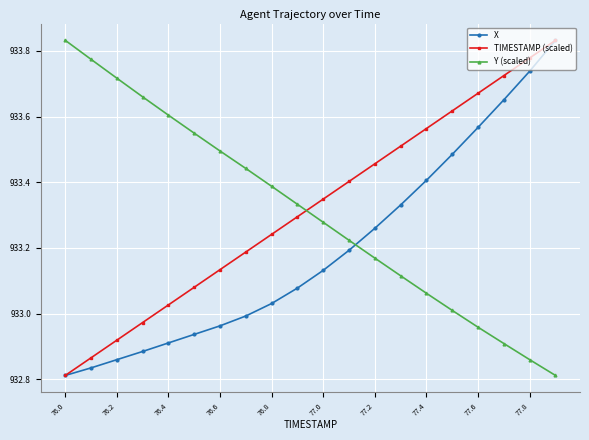

How many intersections are there between Y (scaled) and TIMESTAMP (scaled)?

1